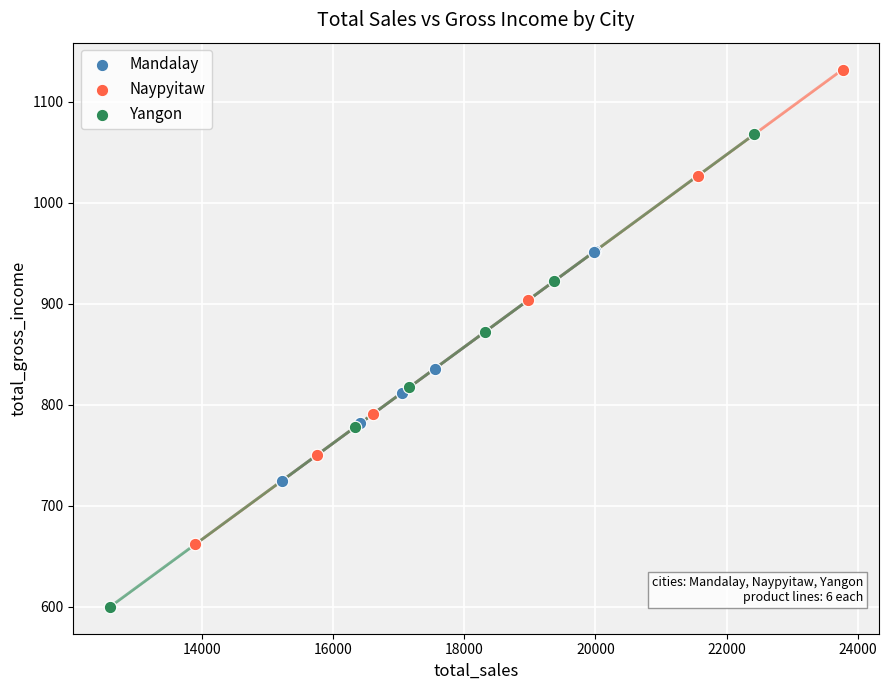

Which series has the largest Y range (max minus min)?

Naypyitaw